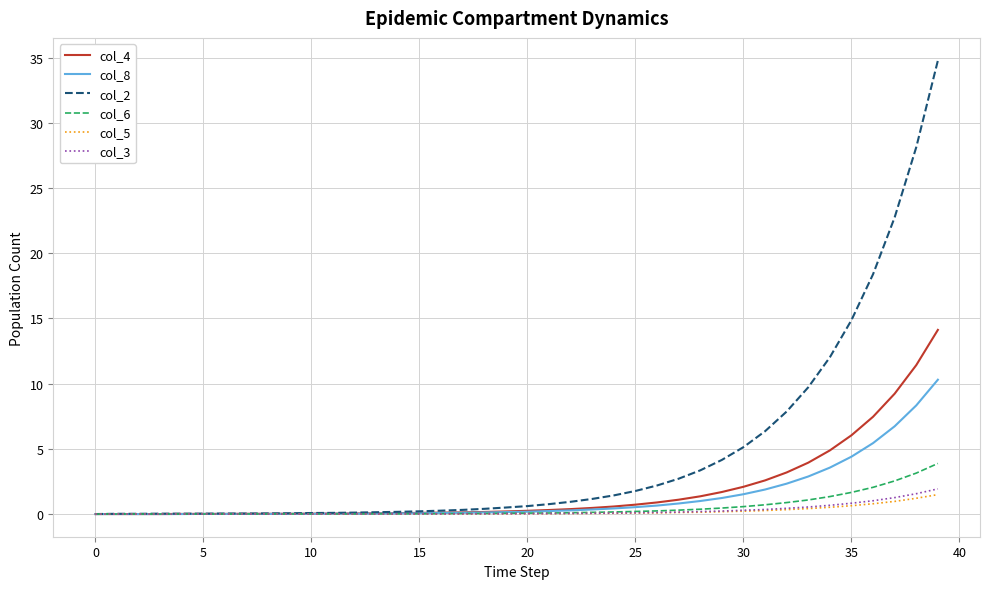

What is the maximum value for col_6?

3.9